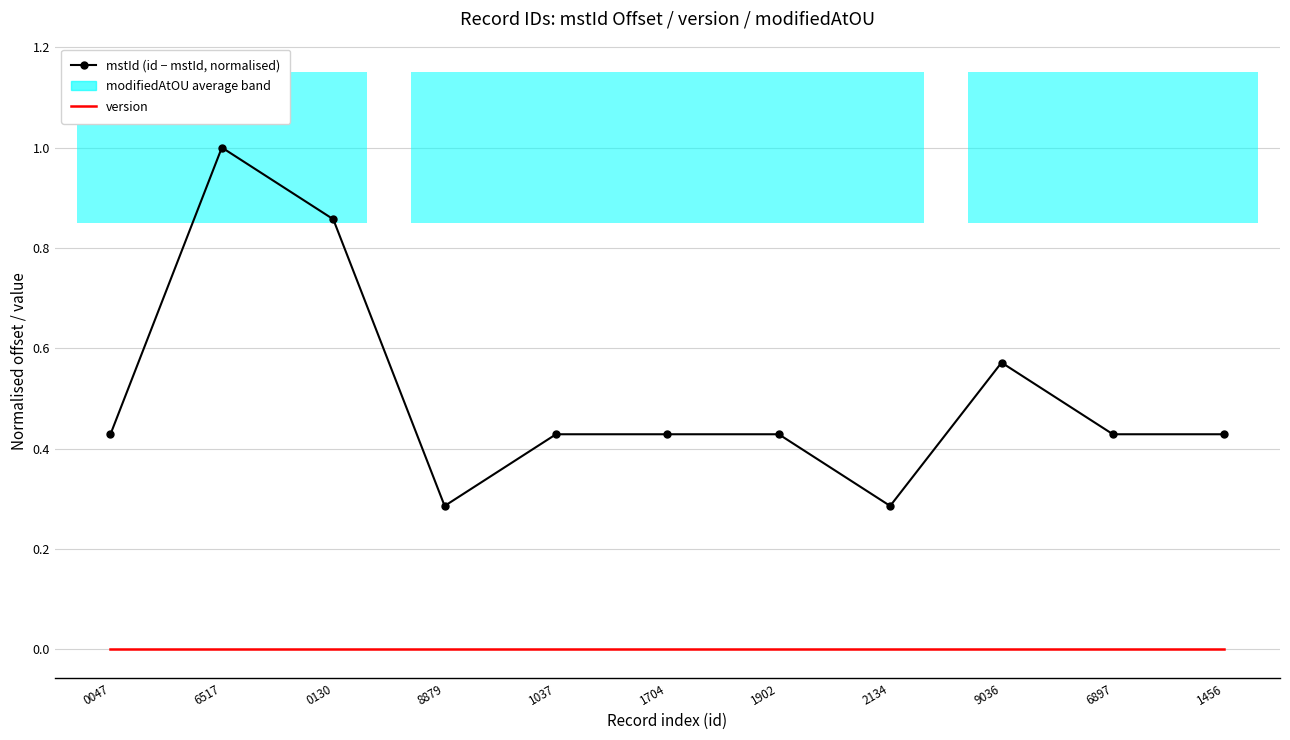

Reading right to left, what are all the values shown in this chart?

mstId (id − mstId, normalised): 1456=0.4	6897=0.4	9036=0.6	2134=0.3	1902=0.4	1704=0.4	1037=0.4	8879=0.3	0130=0.9	6517=1.0	0047=0.4
version: 1456=0.0	6897=0.0	9036=0.0	2134=0.0	1902=0.0	1704=0.0	1037=0.0	8879=0.0	0130=0.0	6517=0.0	0047=0.0